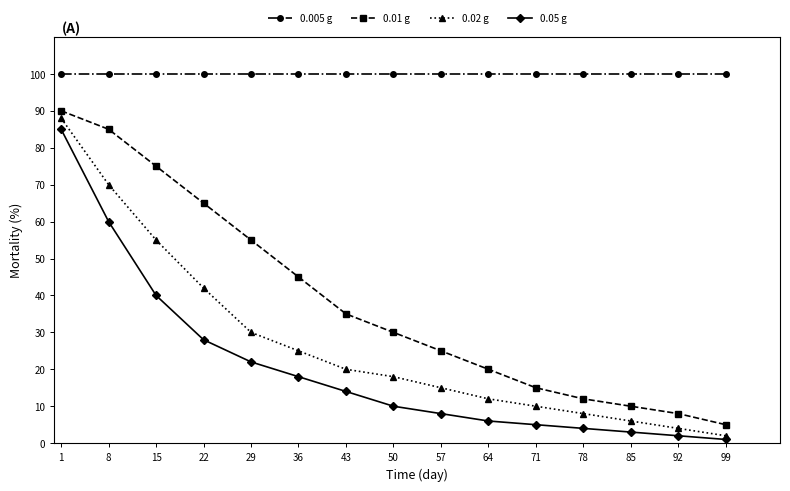

True or false: 0.005 g and 0.01 g cross at least once.

False